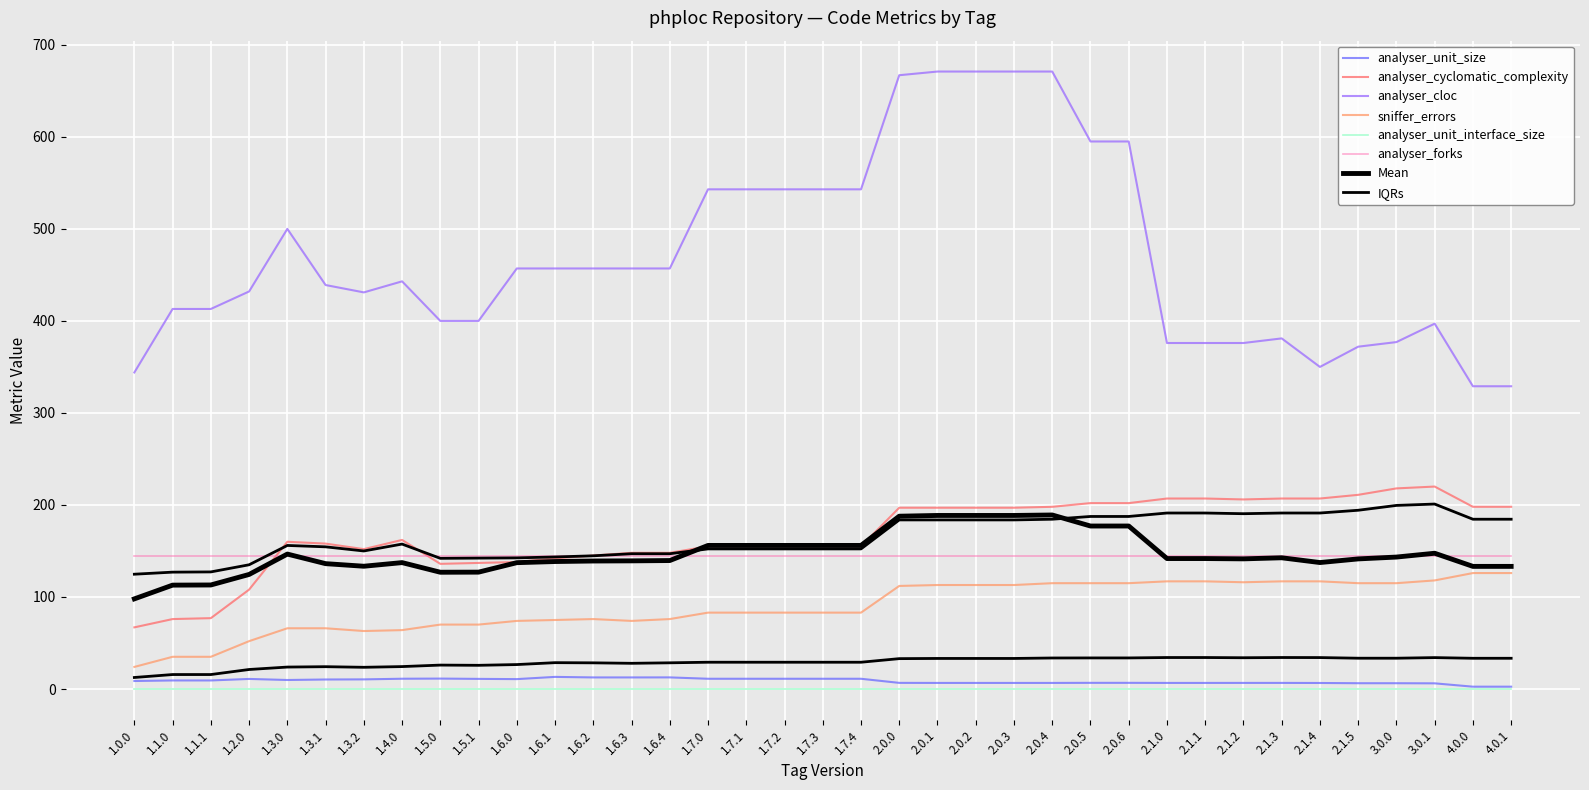

What value does the analyser_cloc series have at 1.5.0?

400.0